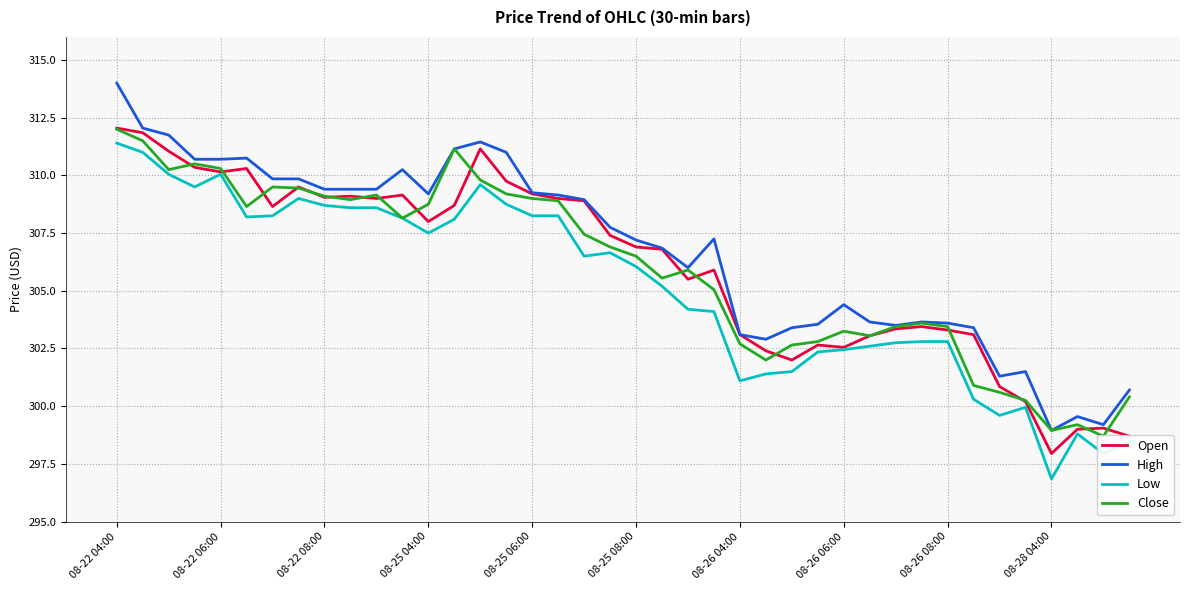

In Low, how many points are higher than both neighbors (excluding endpoints)?

6